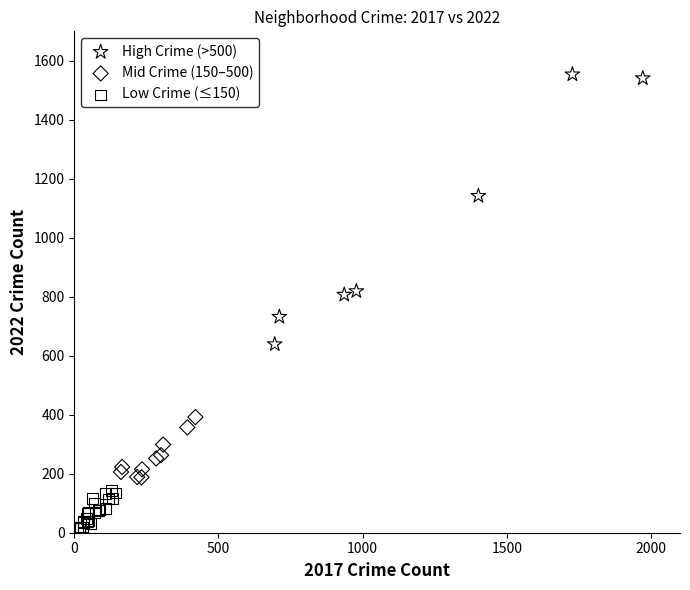

Which series reaches the maximum Y coordinate?

High Crime (>500)